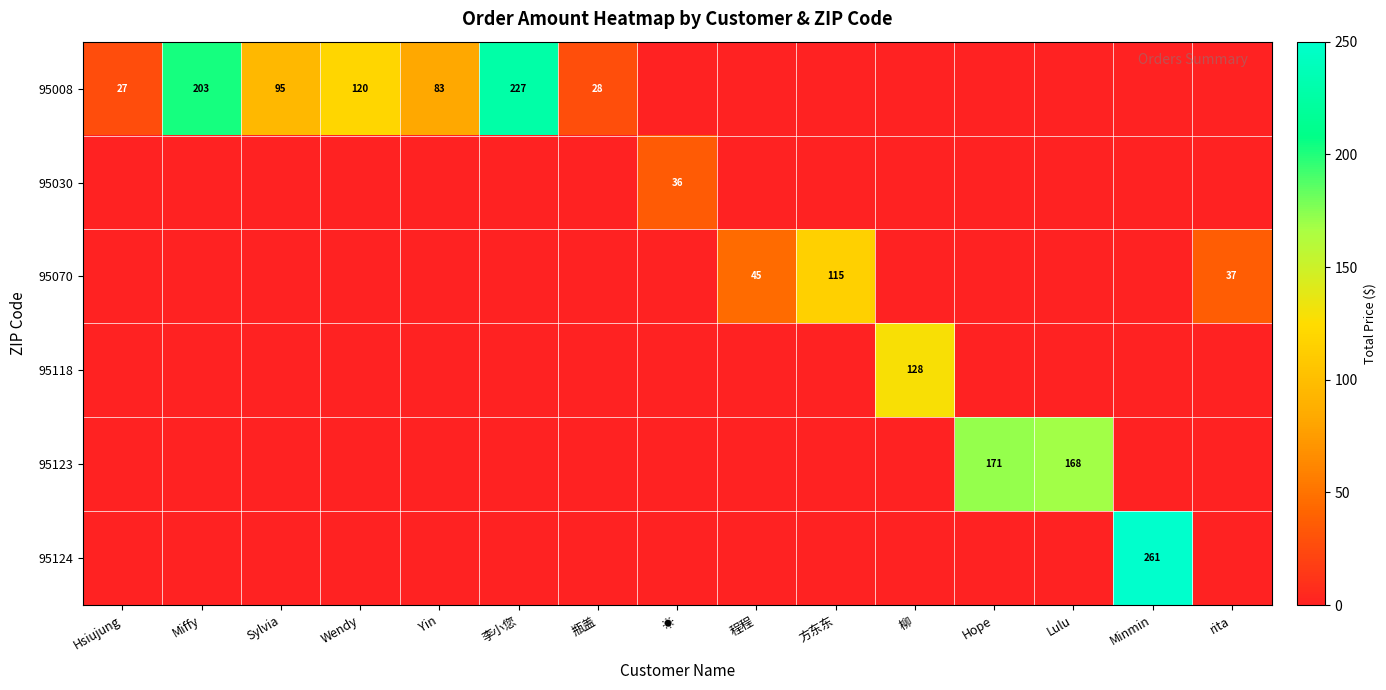

Is the value of 95070 at Miffy greater than the value of 95124 at 柳?

No